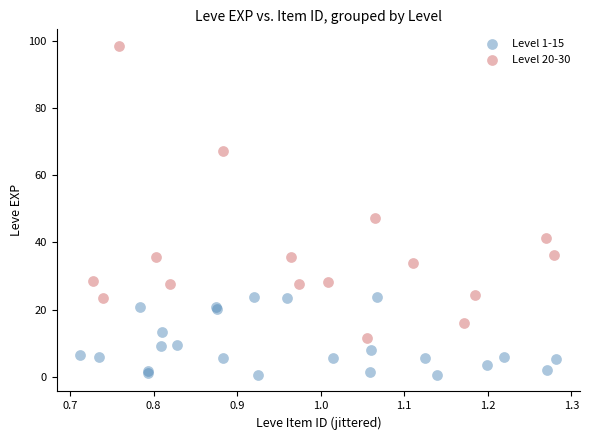

Which series contains the highest Y value?

Level 20-30